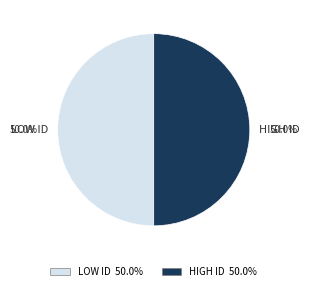

What is the total percentage of HIGH ID and LOW ID?

100.0%